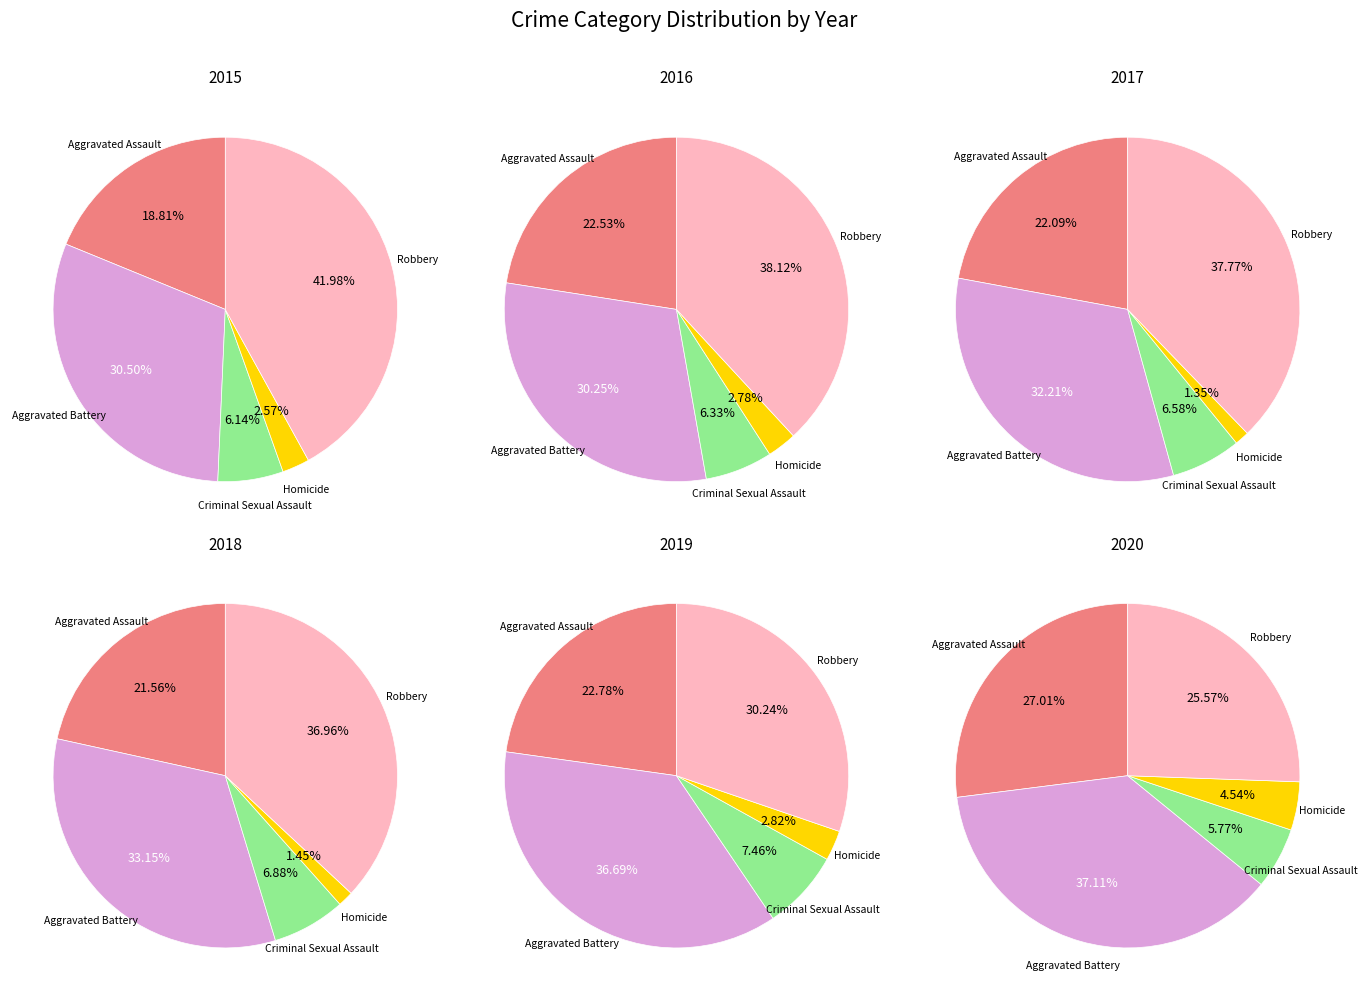

Is there any slice that represents more than half of the pie?

No